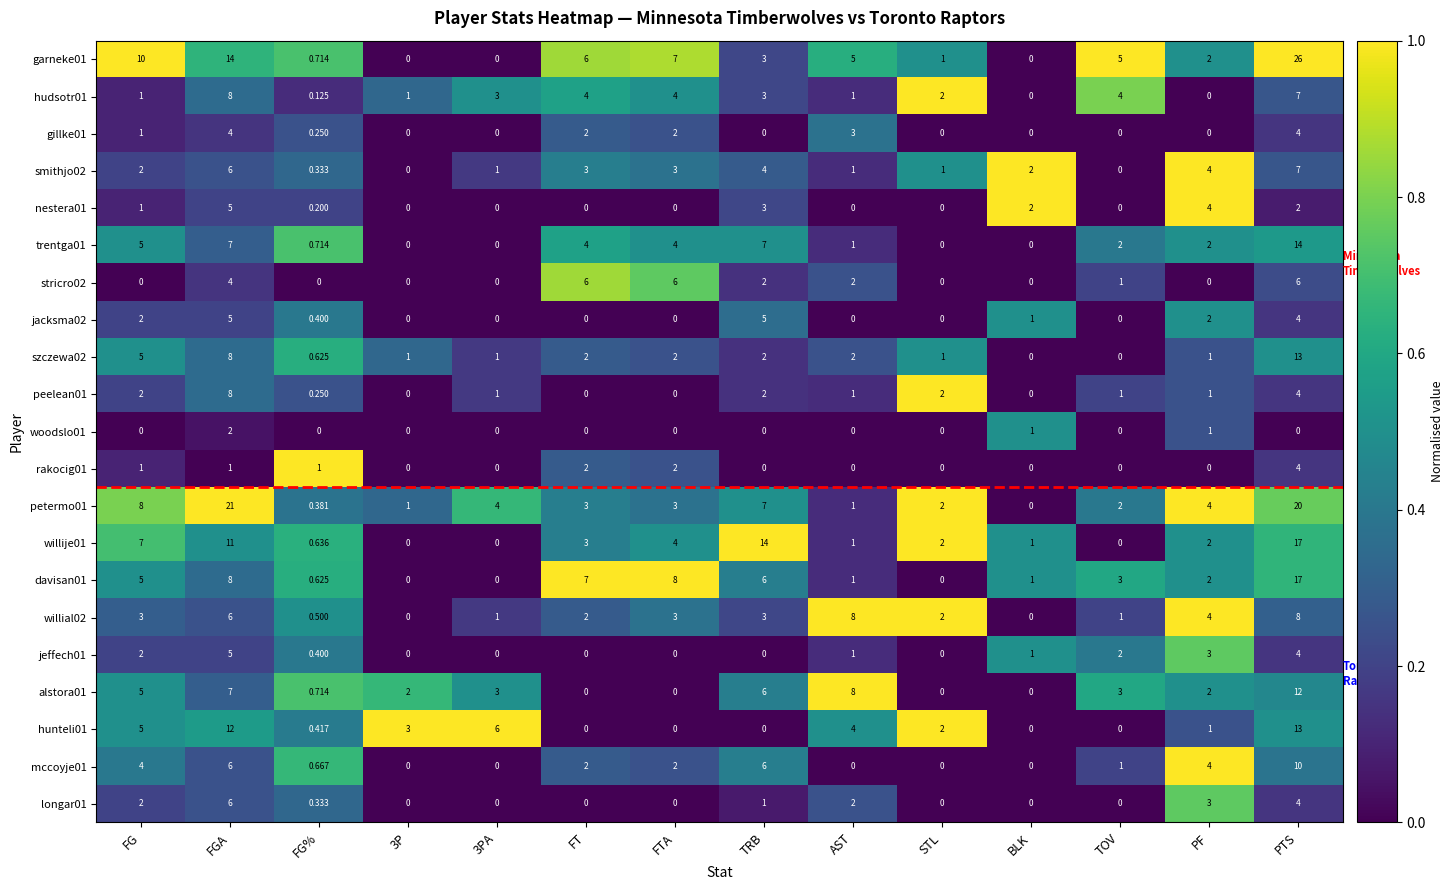

Where does the willije01 series first go above 2?

FG